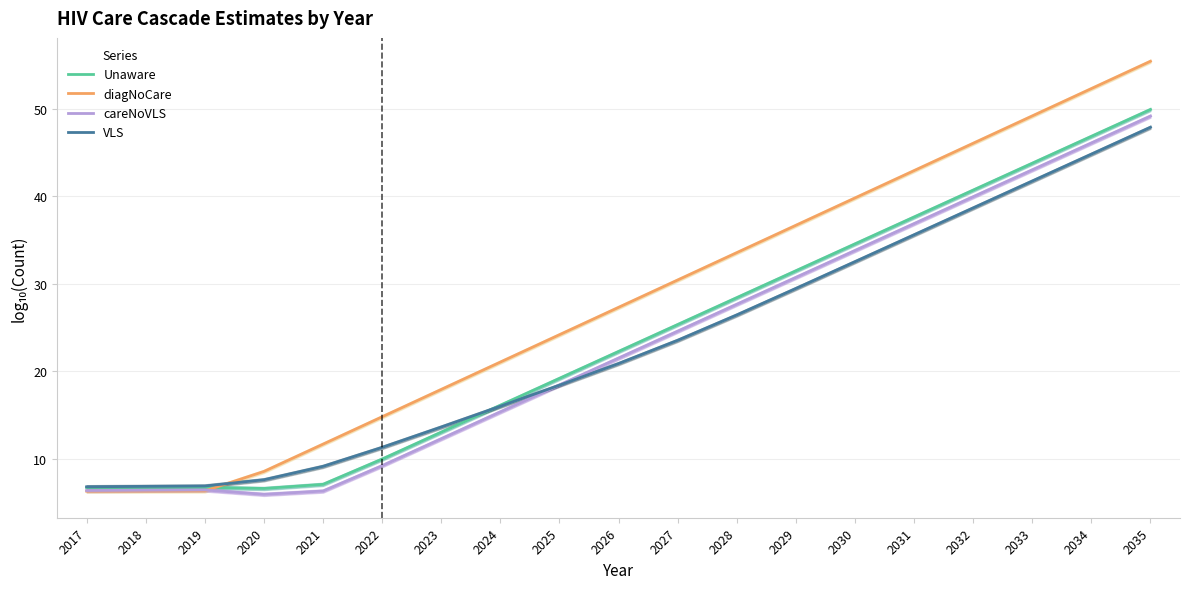

Which series has the largest total across all categories?

diagNoCare